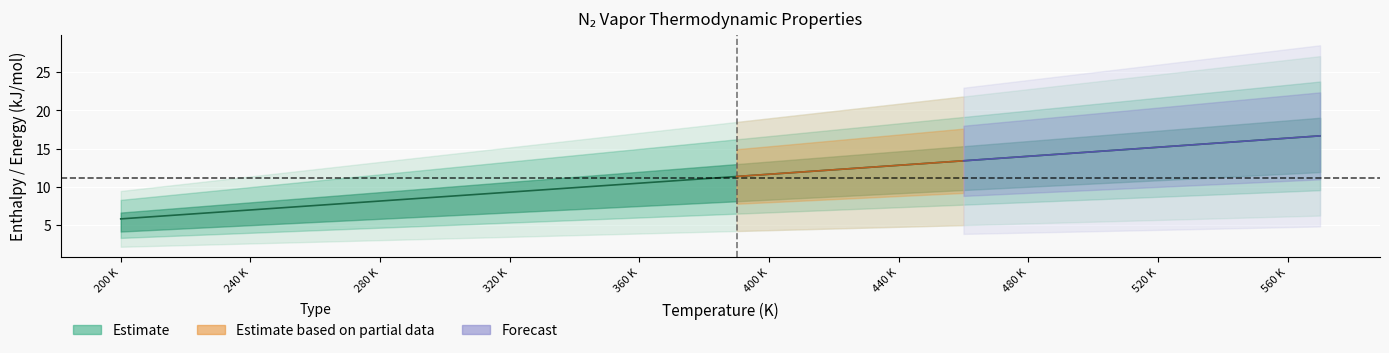

Does the chart display data point markers on the line(s)?

No